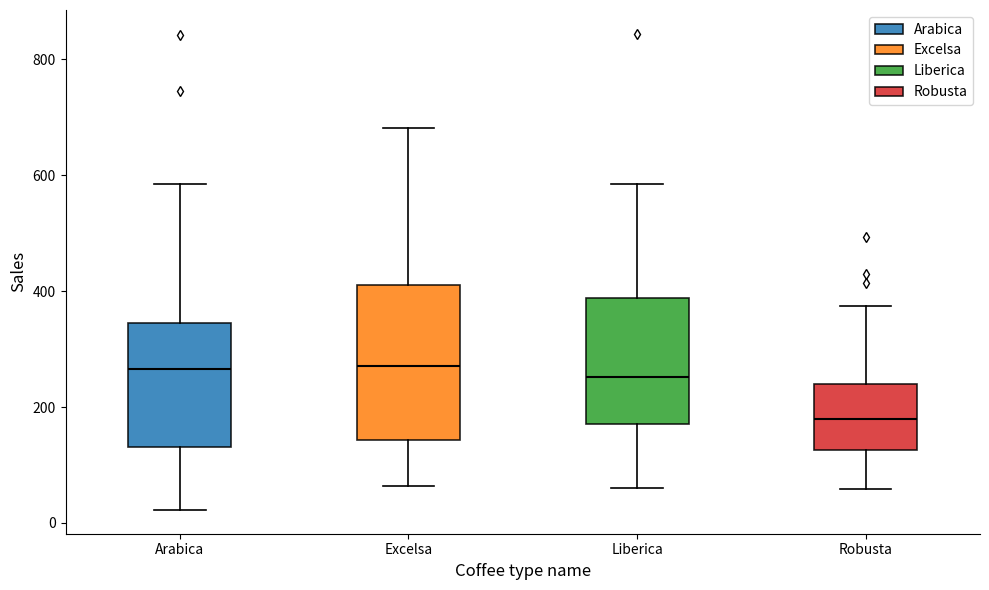

Reading left to right, transcribe this box plot: for each box, give where its median line is, the range the box spans, and where its two whiskers end, as read against the y-axis. The values are not printed on the chart, so give them approximately, as read against the axis.

Arabica: median 260, box 140 to 340, whiskers 20 to 580
Excelsa: median 280, box 140 to 400, whiskers 60 to 680
Liberica: median 260, box 180 to 380, whiskers 60 to 580
Robusta: median 180, box 120 to 240, whiskers 60 to 380